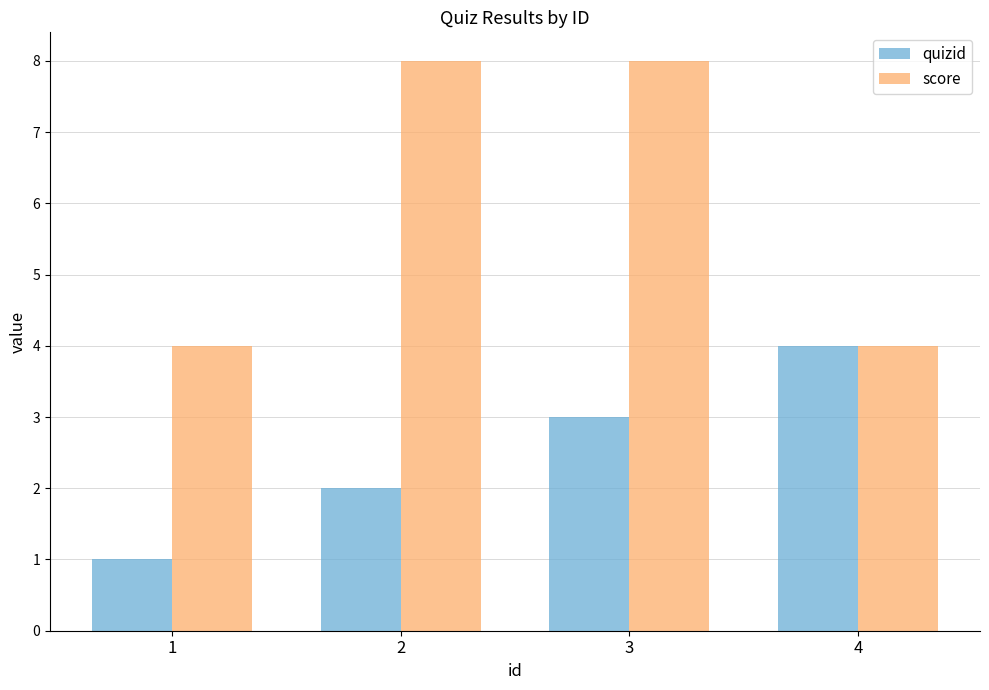

Count the number of data series in this chart.

2